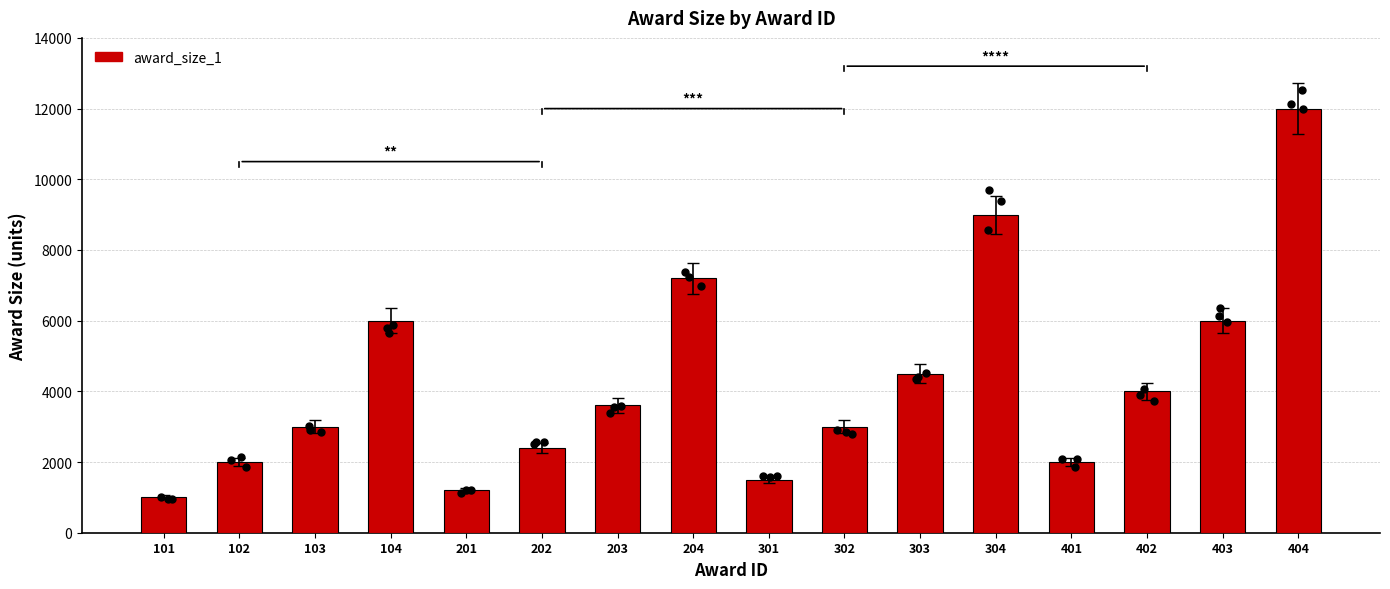

What is the change in value from 301 to 304?

+7500